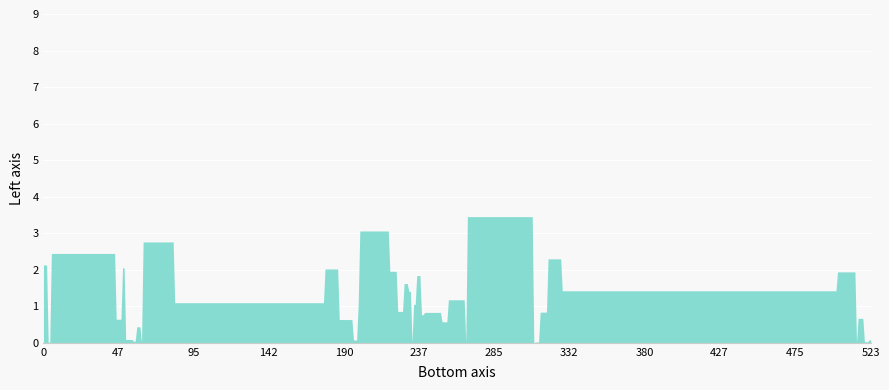

What is the difference between the maximum and second lowest values?

3.5